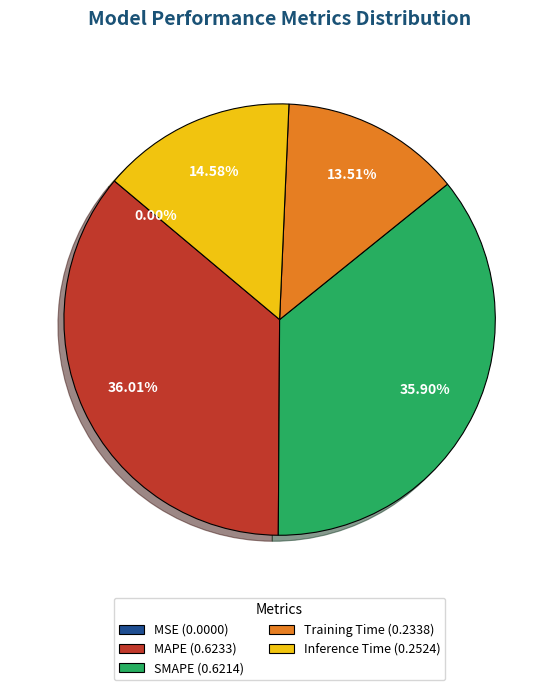

What percentage is the SMAPE slice, to the nearest percent?

36%